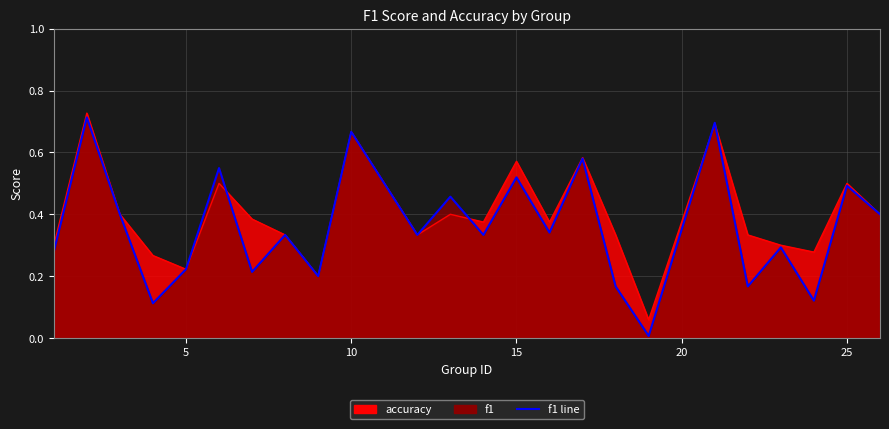

True or false: f1 and accuracy cross at least once.

True